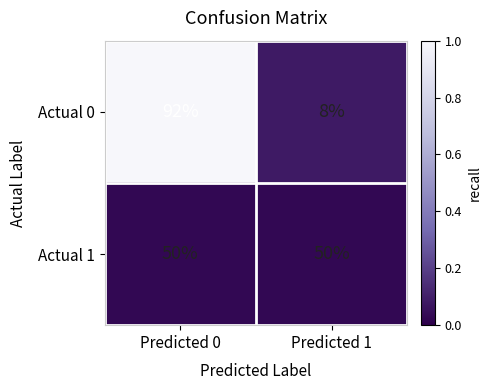

What is the total value across all series at Predicted 1?

58